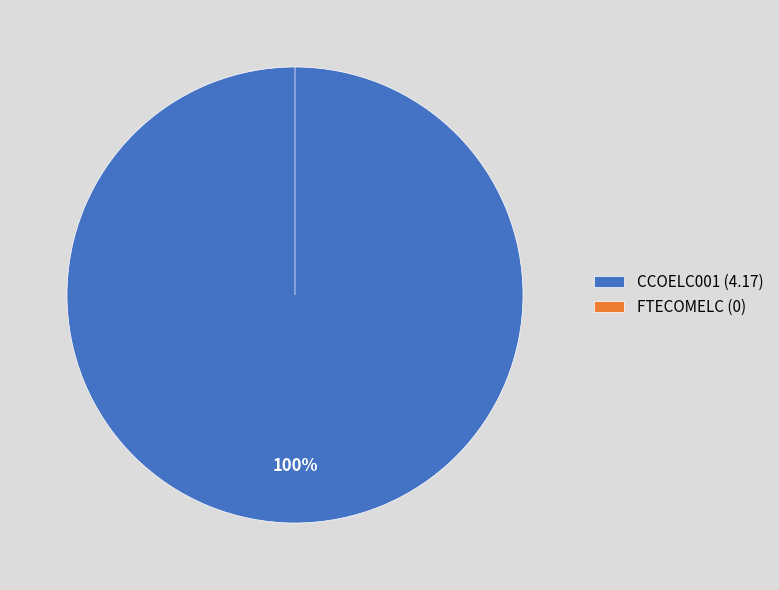

What is the change in value from CCOELC001 to FTECOMELC?

-4.2